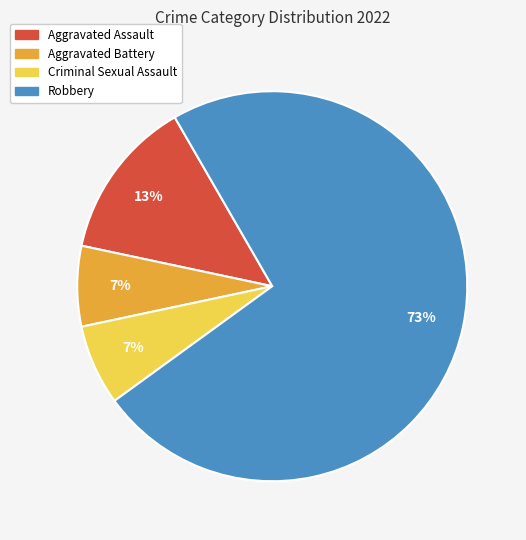

Which has a higher value, Criminal Sexual Assault or Robbery?

Robbery